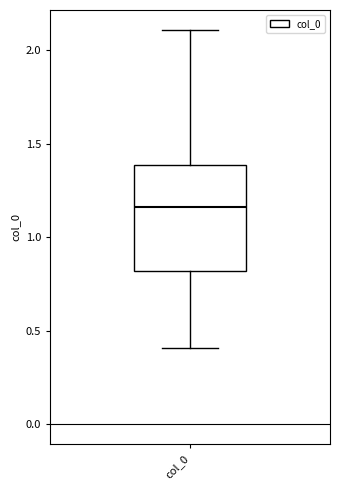

Where does the lower whisker of the box for col_0 end on the y-axis? The values are not printed on the chart, so give them approximately, as read against the axis.

0.40